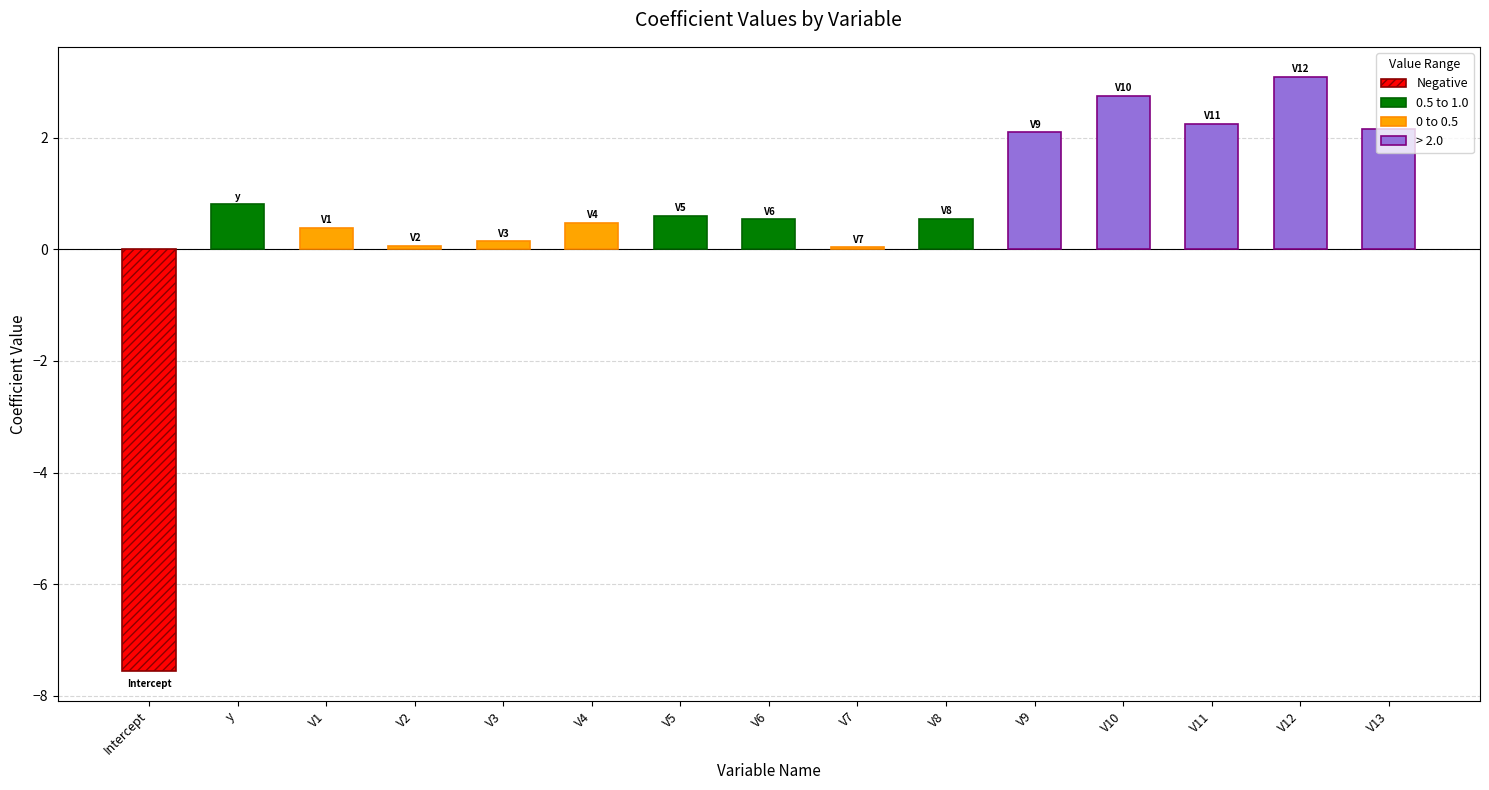

Reading left to right, transcribe all the data shown in this chart.

Intercept=-7.6	y=0.8	V1=0.4	V2=0.1	V3=0.1	V4=0.5	V5=0.6	V6=0.5	V7=0.0	V8=0.5	V9=2.1	V10=2.8	V11=2.2	V12=3.1	V13=2.2